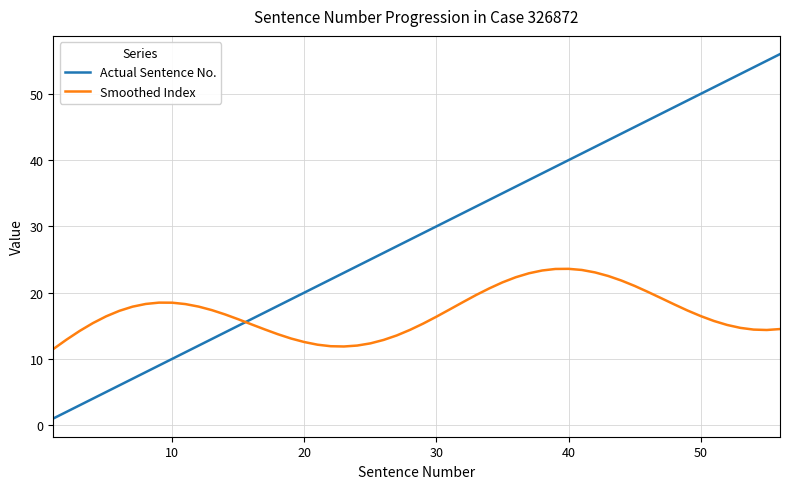

List the series in order of their overall mean, lowest first.

Smoothed Index, Actual Sentence No.